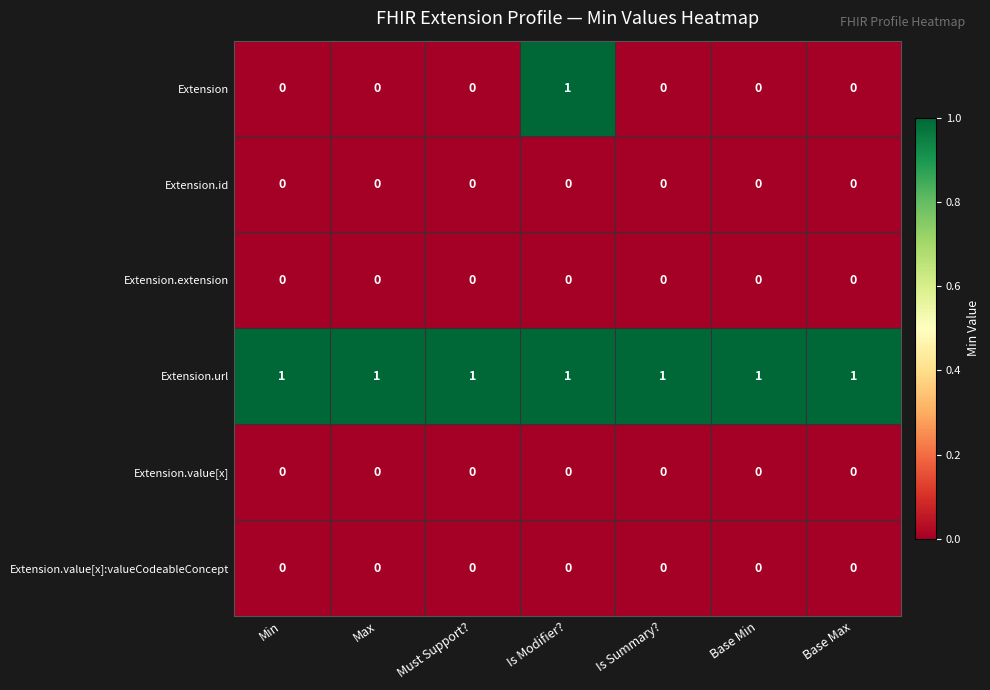

At how many categories does at least one series exceed 0?

7